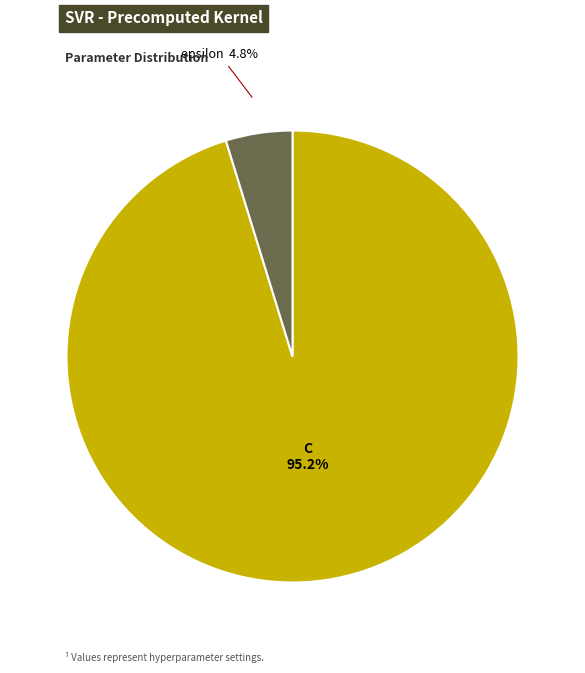

Count the number of slices in the pie.

2